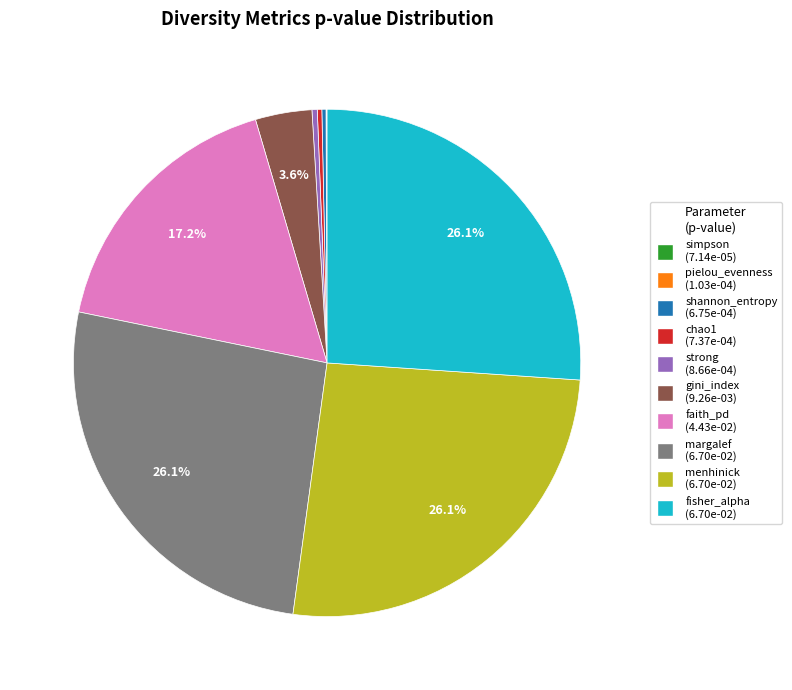

To the nearest percent, what is the combined percentage of fisher_alpha and menhinick?

52%